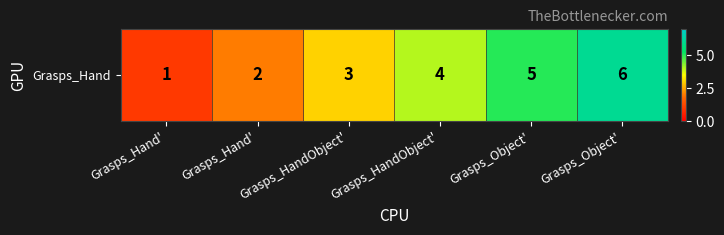

Approximately how many times larger is the value at Grasps_HandObject' compared to Grasps_HandObject'?

0.8